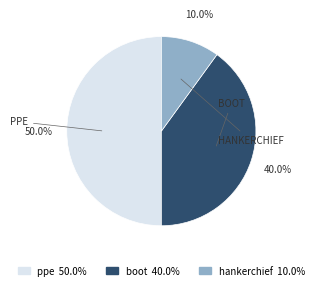

Combined, what portion of the pie is ppe 50.0% and boot 40.0%?

90.0%